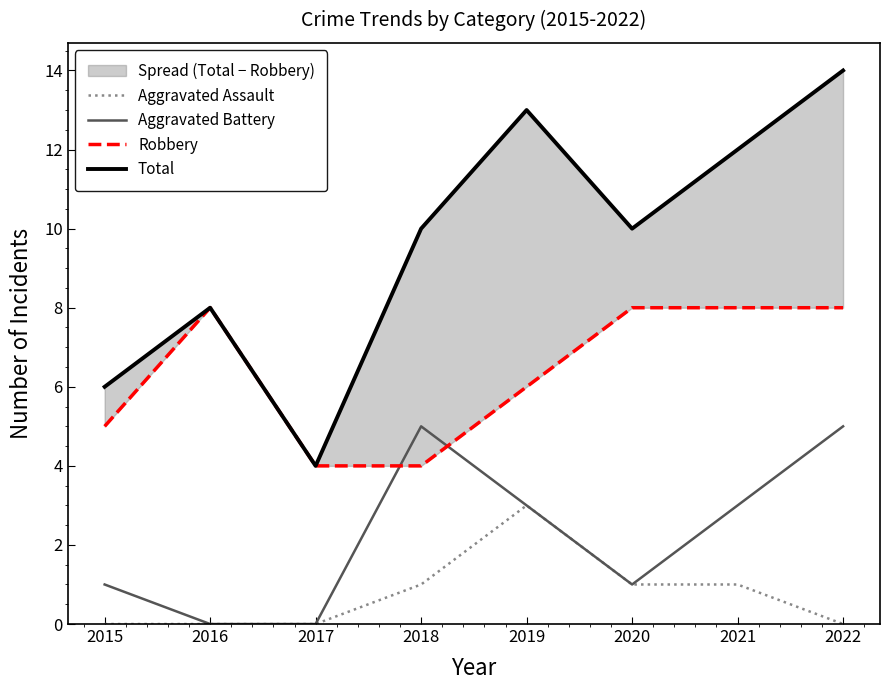

True or false: Total and Aggravated Assault cross at least once.

False